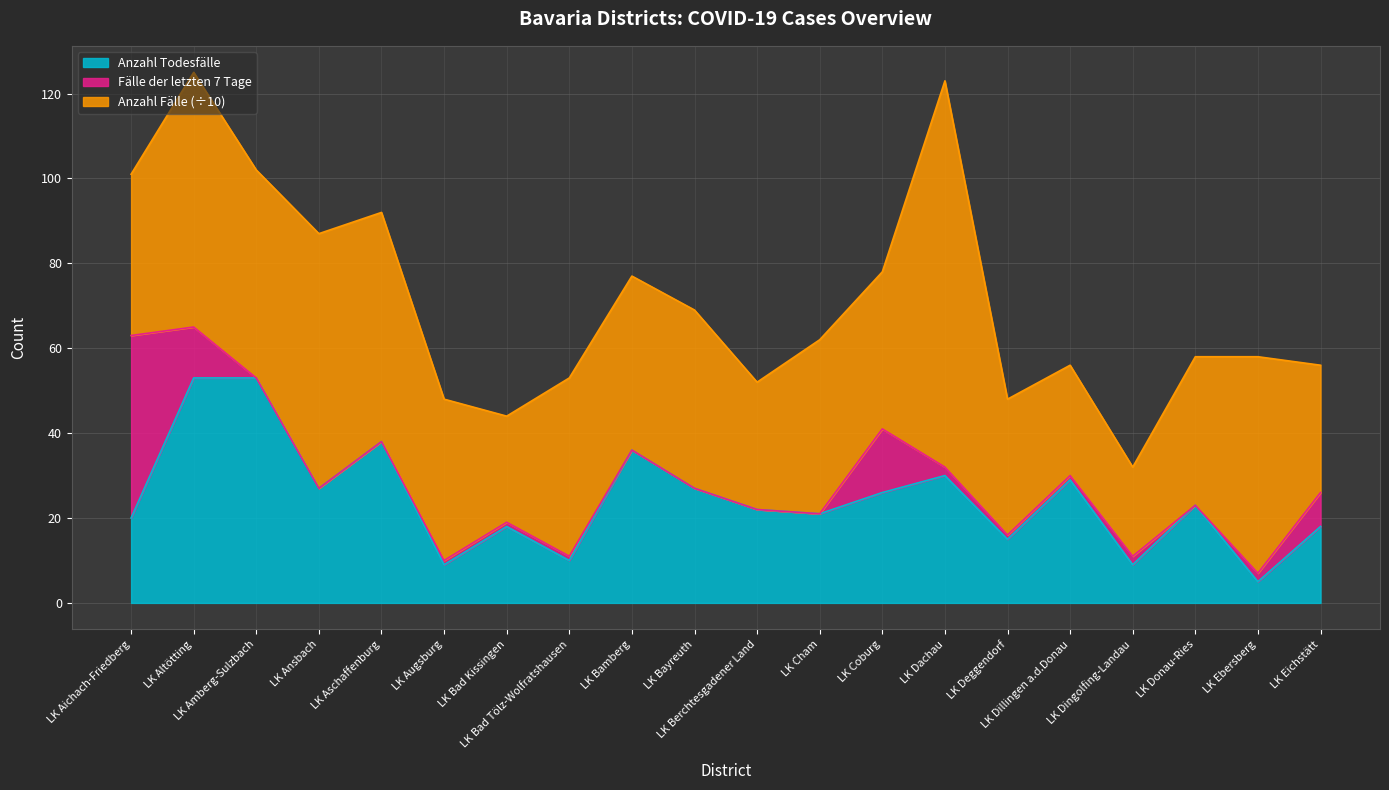

Reading right to left, list all the values displayed in this chart.

Anzahl Todesfälle: LK Eichstätt=18	LK Ebersberg=5	LK Donau-Ries=23	LK Dingolfing-Landau=9	LK Dillingen a.d.Donau=29	LK Deggendorf=15	LK Dachau=30	LK Coburg=26	LK Cham=21	LK Berchtesgadener Land=22	LK Bayreuth=27	LK Bamberg=36	LK Bad Tölz-Wolfratshausen=10	LK Bad Kissingen=18	LK Augsburg=9	LK Aschaffenburg=38	LK Ansbach=27	LK Amberg-Sulzbach=53	LK Altötting=53	LK Aichach-Friedberg=20
Fälle der letzten 7 Tage: LK Eichstätt=8	LK Ebersberg=2	LK Donau-Ries=0	LK Dingolfing-Landau=2	LK Dillingen a.d.Donau=1	LK Deggendorf=1	LK Dachau=2	LK Coburg=15	LK Cham=0	LK Berchtesgadener Land=0	LK Bayreuth=0	LK Bamberg=0	LK Bad Tölz-Wolfratshausen=1	LK Bad Kissingen=1	LK Augsburg=1	LK Aschaffenburg=0	LK Ansbach=0	LK Amberg-Sulzbach=0	LK Altötting=12	LK Aichach-Friedberg=43
Anzahl Fälle (÷10): LK Eichstätt=30	LK Ebersberg=51	LK Donau-Ries=35	LK Dingolfing-Landau=21	LK Dillingen a.d.Donau=26	LK Deggendorf=32	LK Dachau=91	LK Coburg=37	LK Cham=41	LK Berchtesgadener Land=30	LK Bayreuth=42	LK Bamberg=41	LK Bad Tölz-Wolfratshausen=42	LK Bad Kissingen=25	LK Augsburg=38	LK Aschaffenburg=54	LK Ansbach=60	LK Amberg-Sulzbach=49	LK Altötting=60	LK Aichach-Friedberg=38